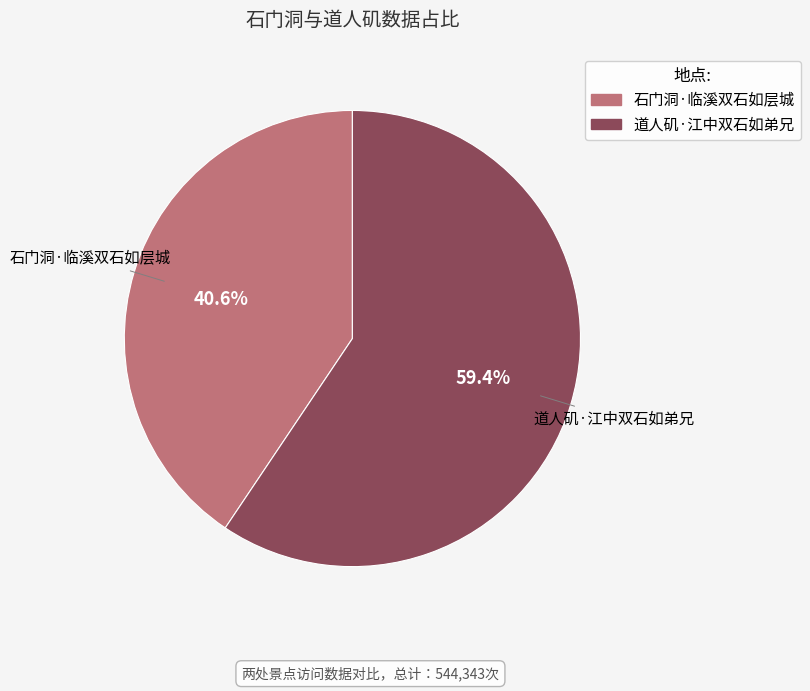

Is the sum of 道人矶·江中双石如弟兄 and 石门洞·临溪双石如层城 greater than half?

Yes